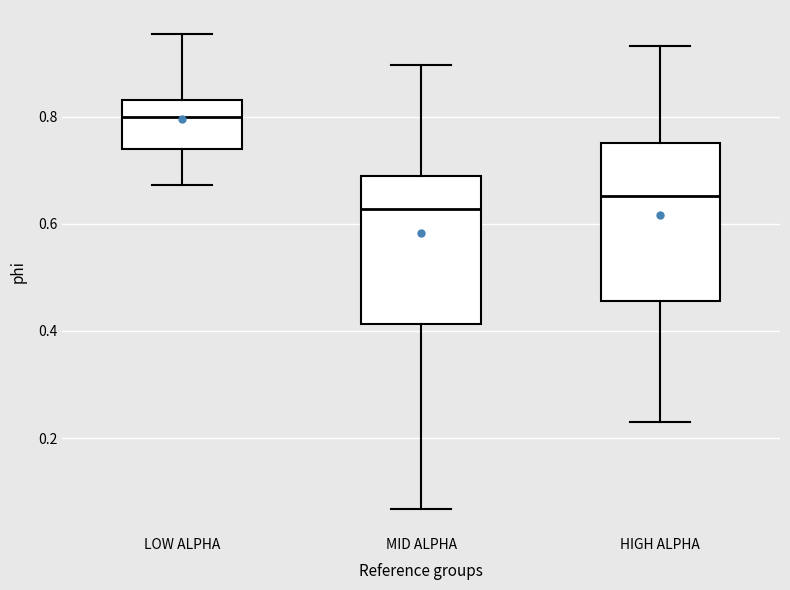

Where does the median line of the box for LOW ALPHA sit on the y-axis? The values are not printed on the chart, so give them approximately, as read against the axis.

0.80